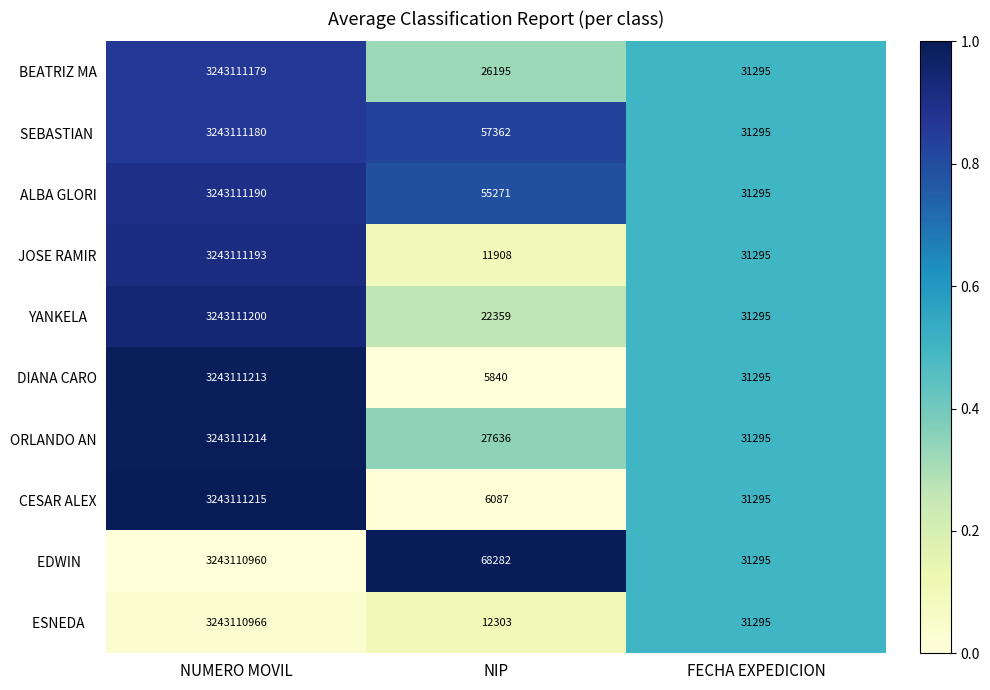

At which label is JOSE RAMIR closest to 1621561550?

FECHA EXPEDICION